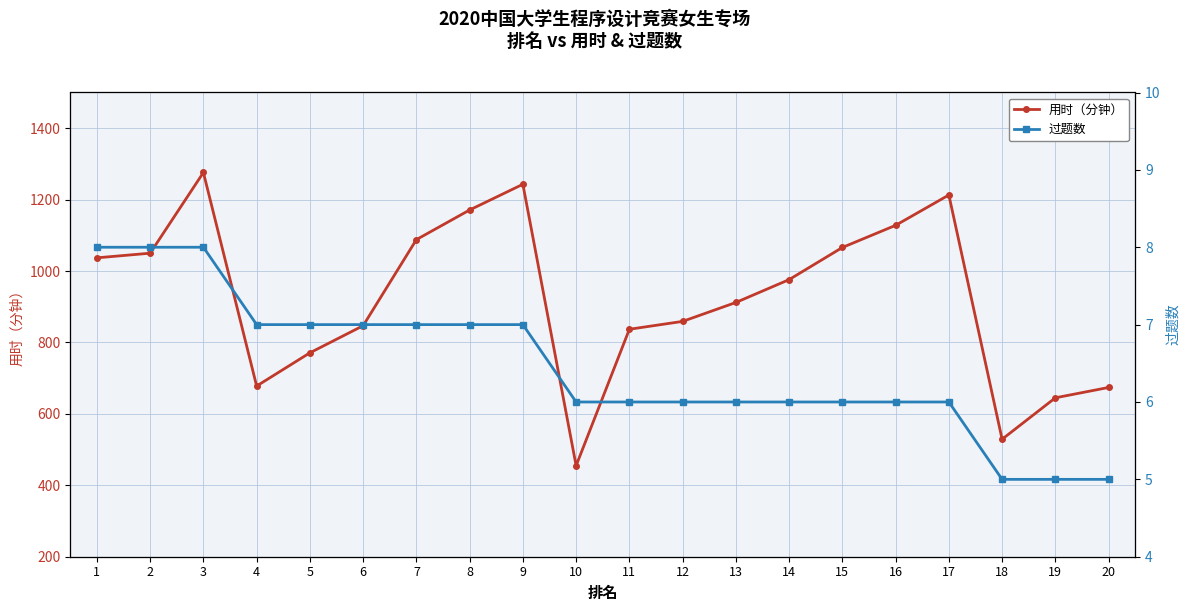

Between 11 and 12, which series saw the biggest shift?

用时（分钟）